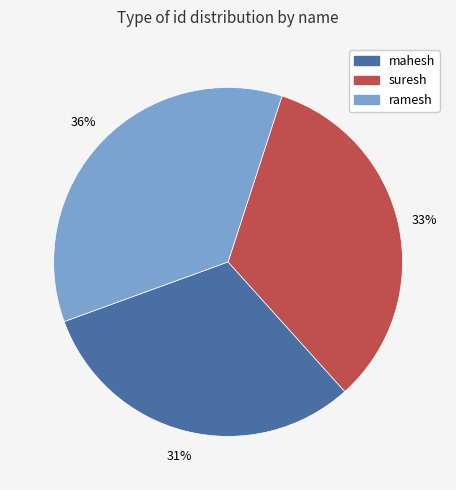

Between ramesh and suresh, which is larger?

ramesh